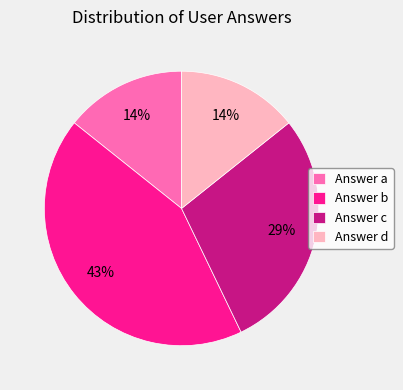

Approximately how many times larger is the value at Answer d compared to Answer b?

0.3